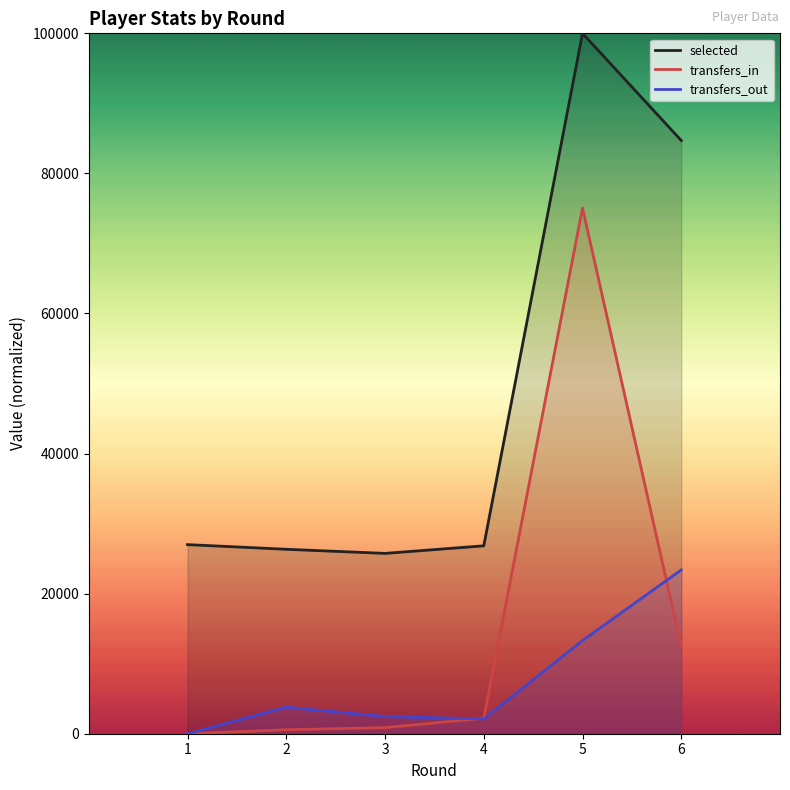

True or false: selected has a value of 26998.4 at 1.

True